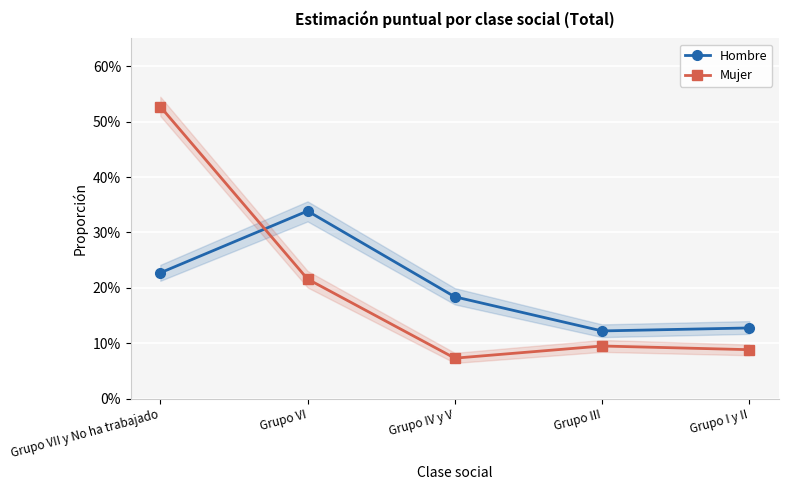

After their last crossing, which series has the higher values: Mujer or Hombre?

Hombre